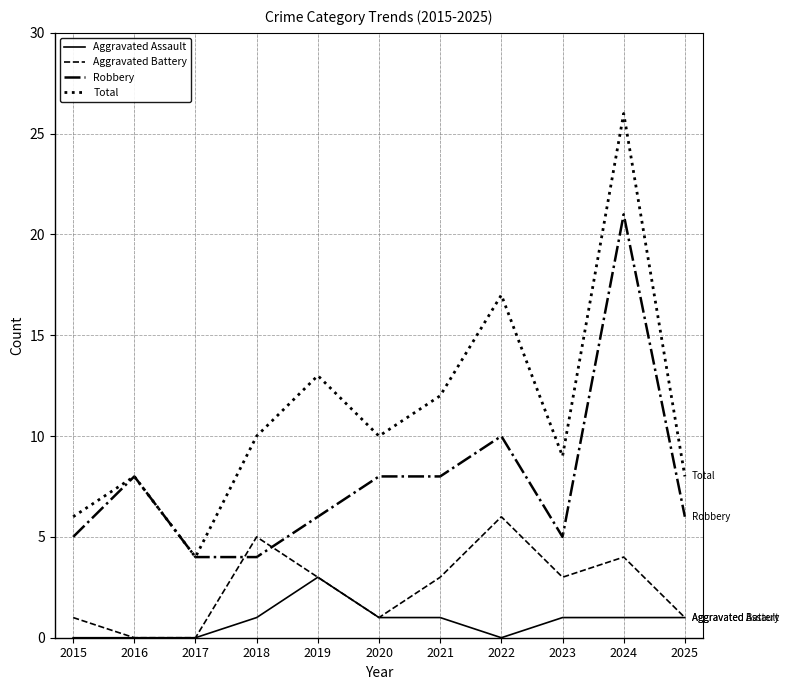

List the series in order of their overall mean, lowest first.

Aggravated Assault, Aggravated Battery, Robbery, Total